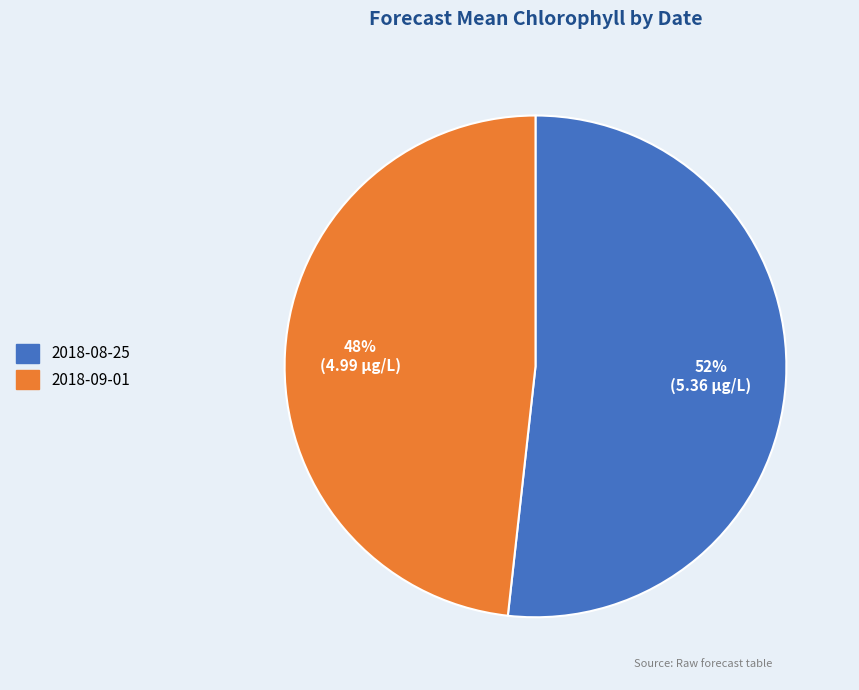

How many slices are in this pie chart?

2